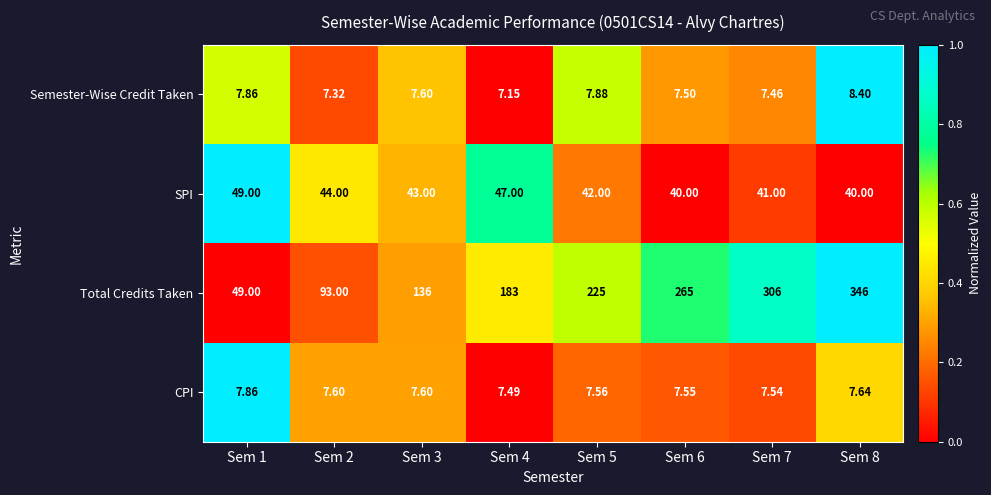

Which series changed the most between Sem 4 and Sem 8?

Total Credits Taken